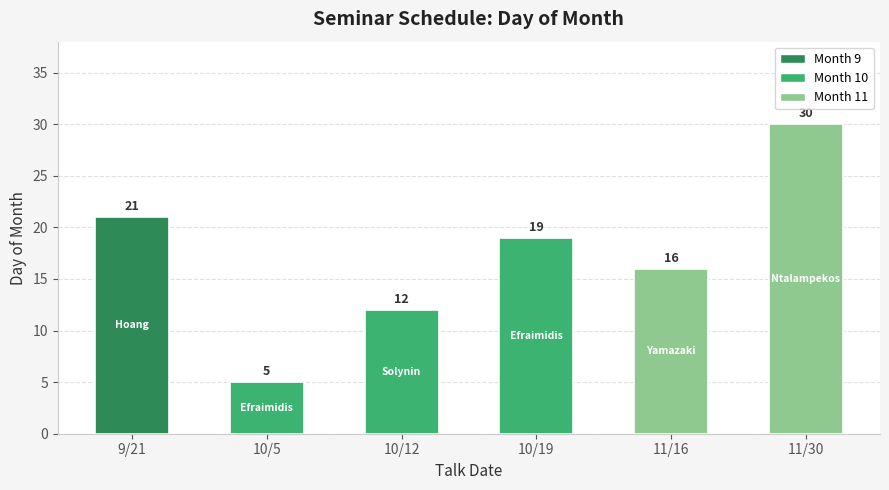

Rank the categories by value from lowest to highest.

10/5, 10/12, 11/16, 10/19, 9/21, 11/30